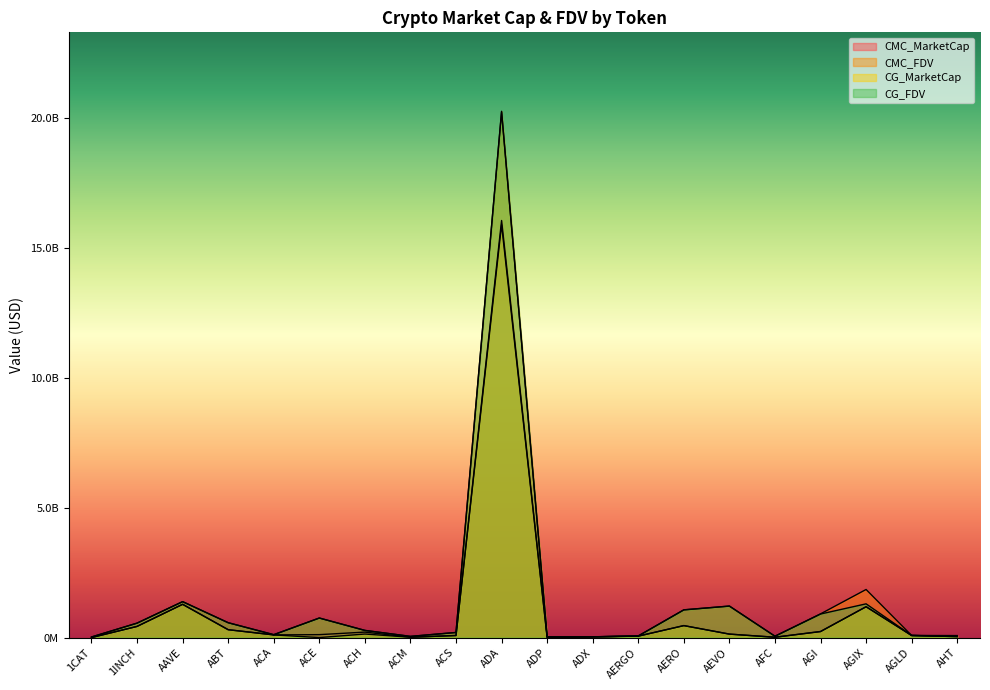

In CG_MarketCap, how many points are lower than both neighbors (excluding endpoints)?

4